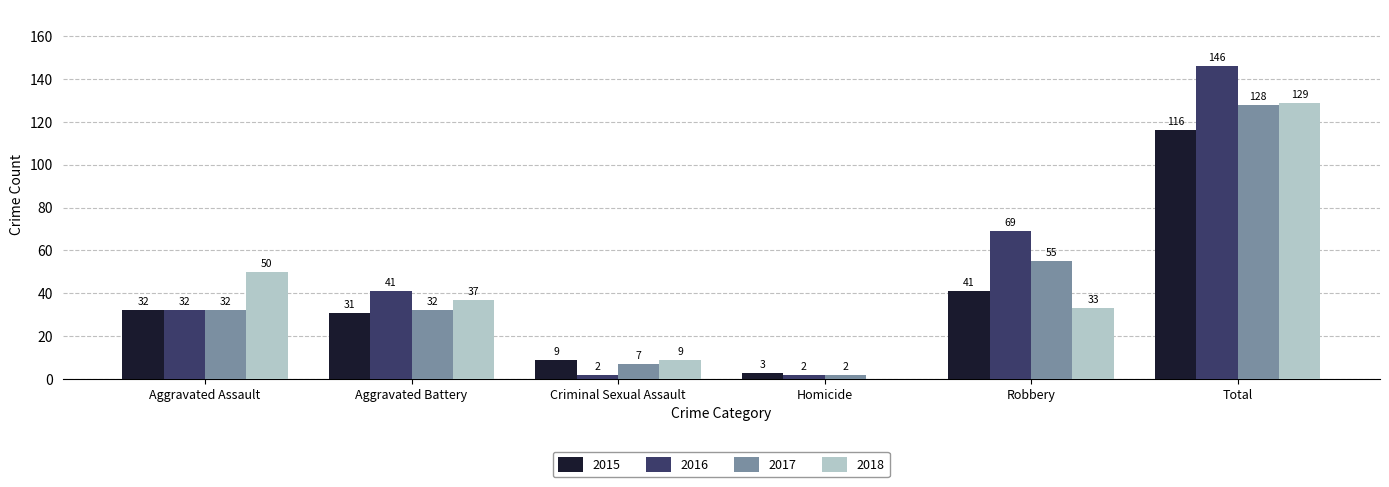

What is the sum of all 2016 values?

292